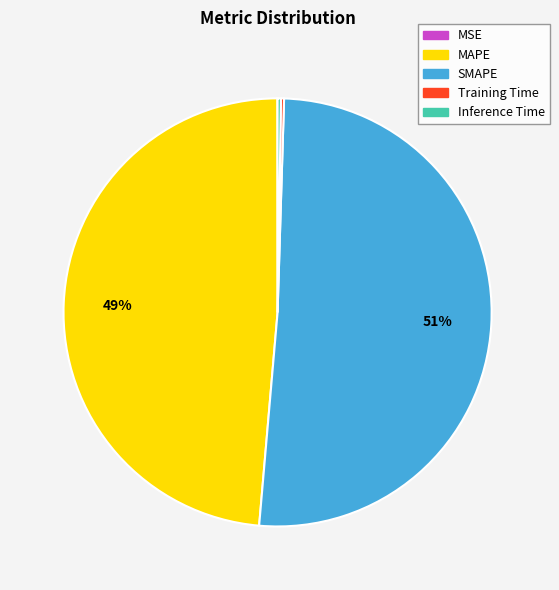

Which category has the biggest portion of the pie?

SMAPE